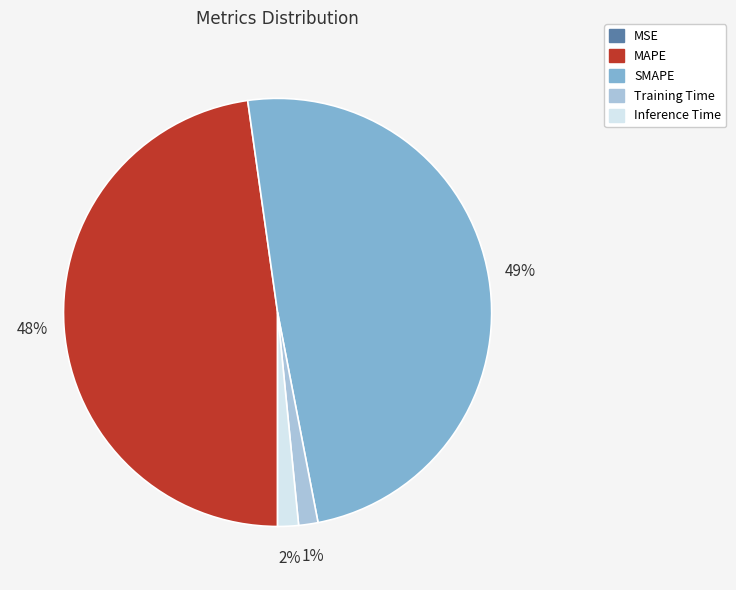

To the nearest percent, what is the difference between the largest and smallest slice percentages?

49%